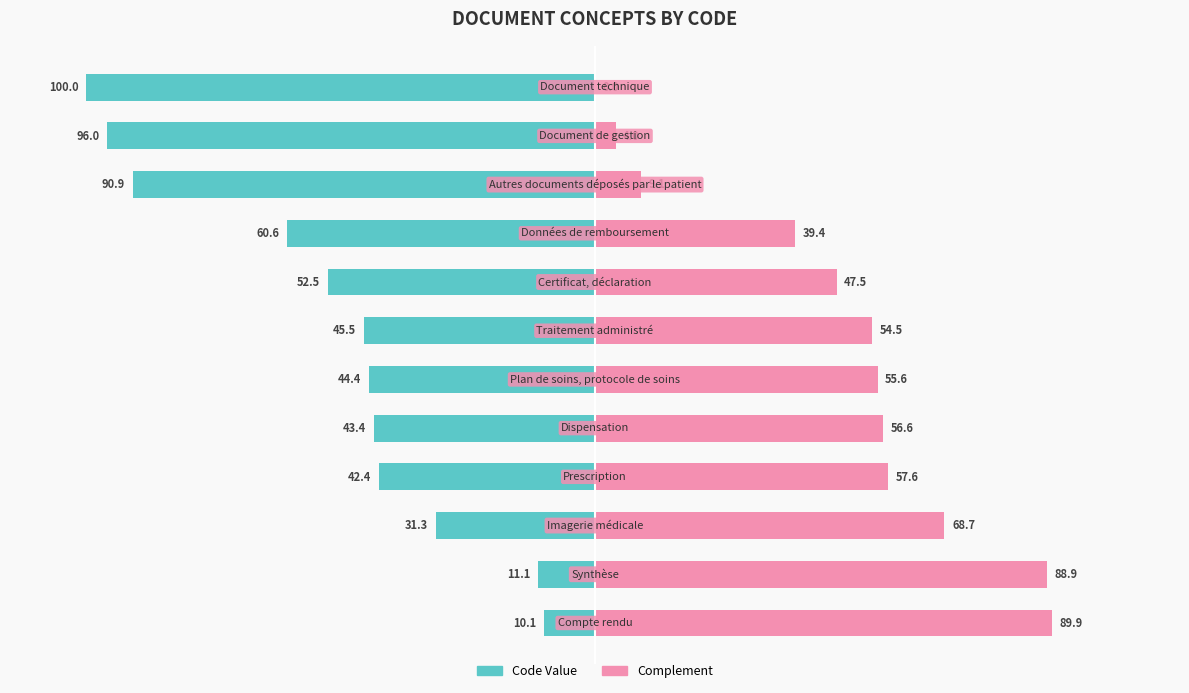

At 7, list the series in order from smallest to largest.

Code Value, Complement